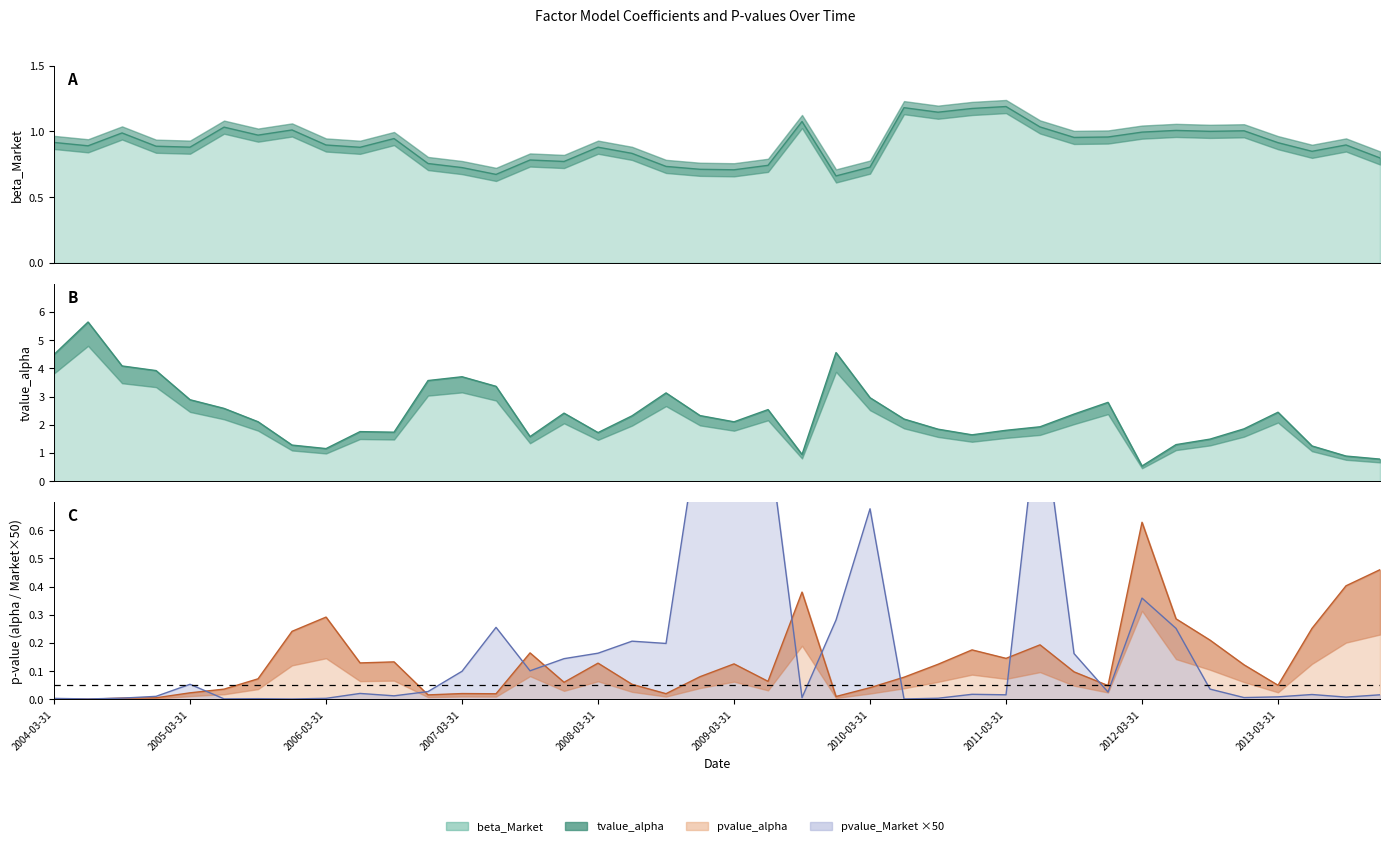

Between 2011-09-30 and 2011-12-31, which series saw the biggest shift?

tvalue_alpha